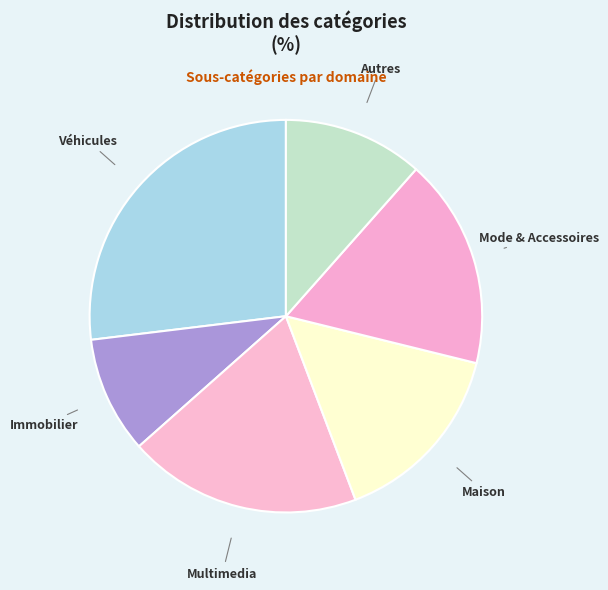

Does Autres represent more than half of the total?

No